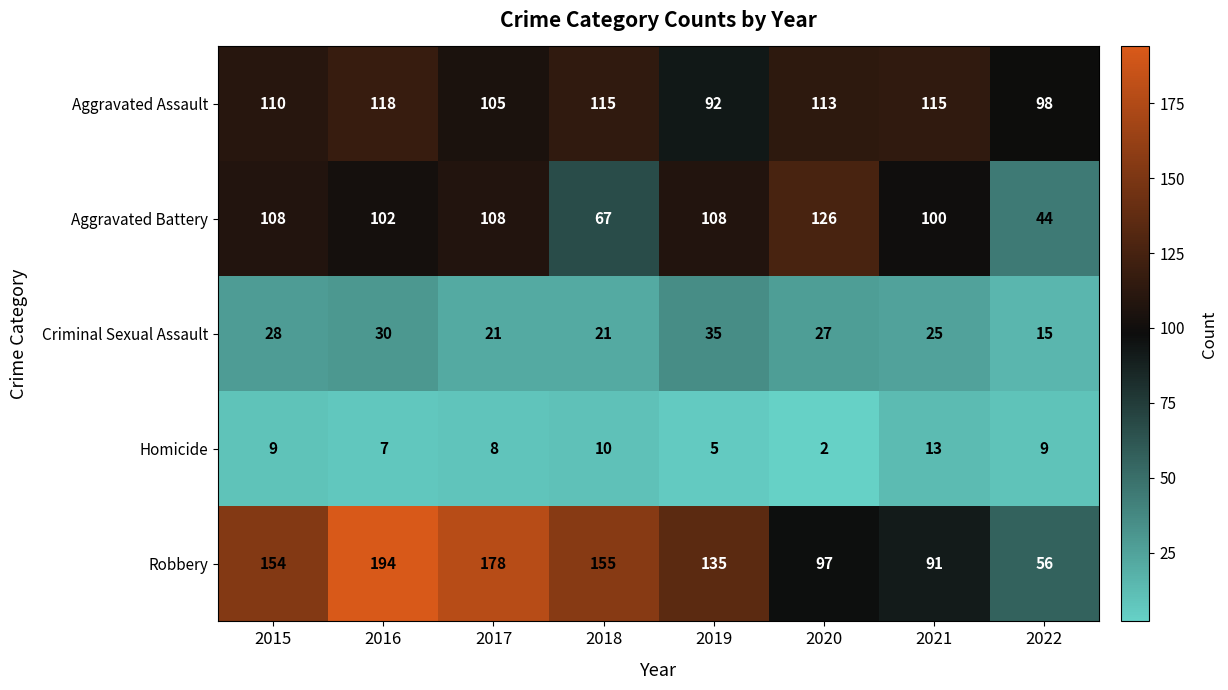

Is the value of Robbery at 2015 greater than the value of Aggravated Battery at 2016?

Yes